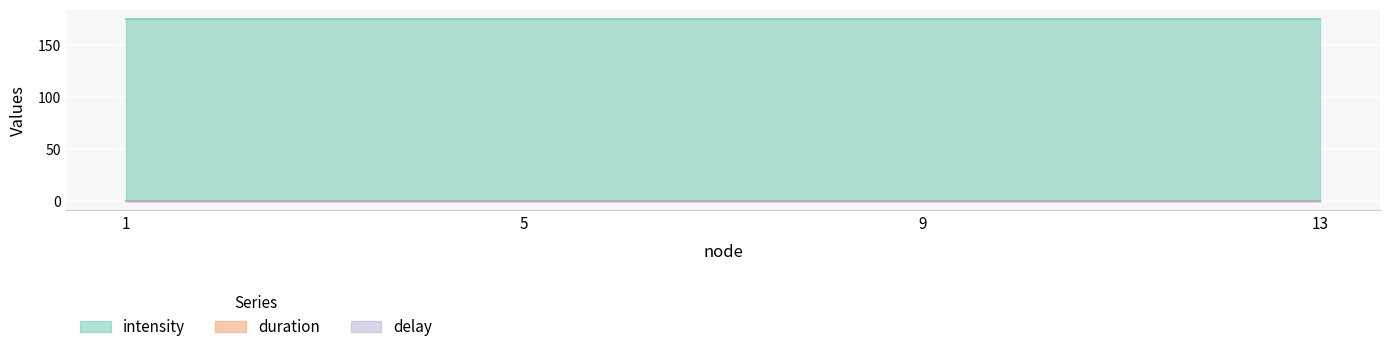

Between 9 and 13, which series saw the biggest shift?

intensity